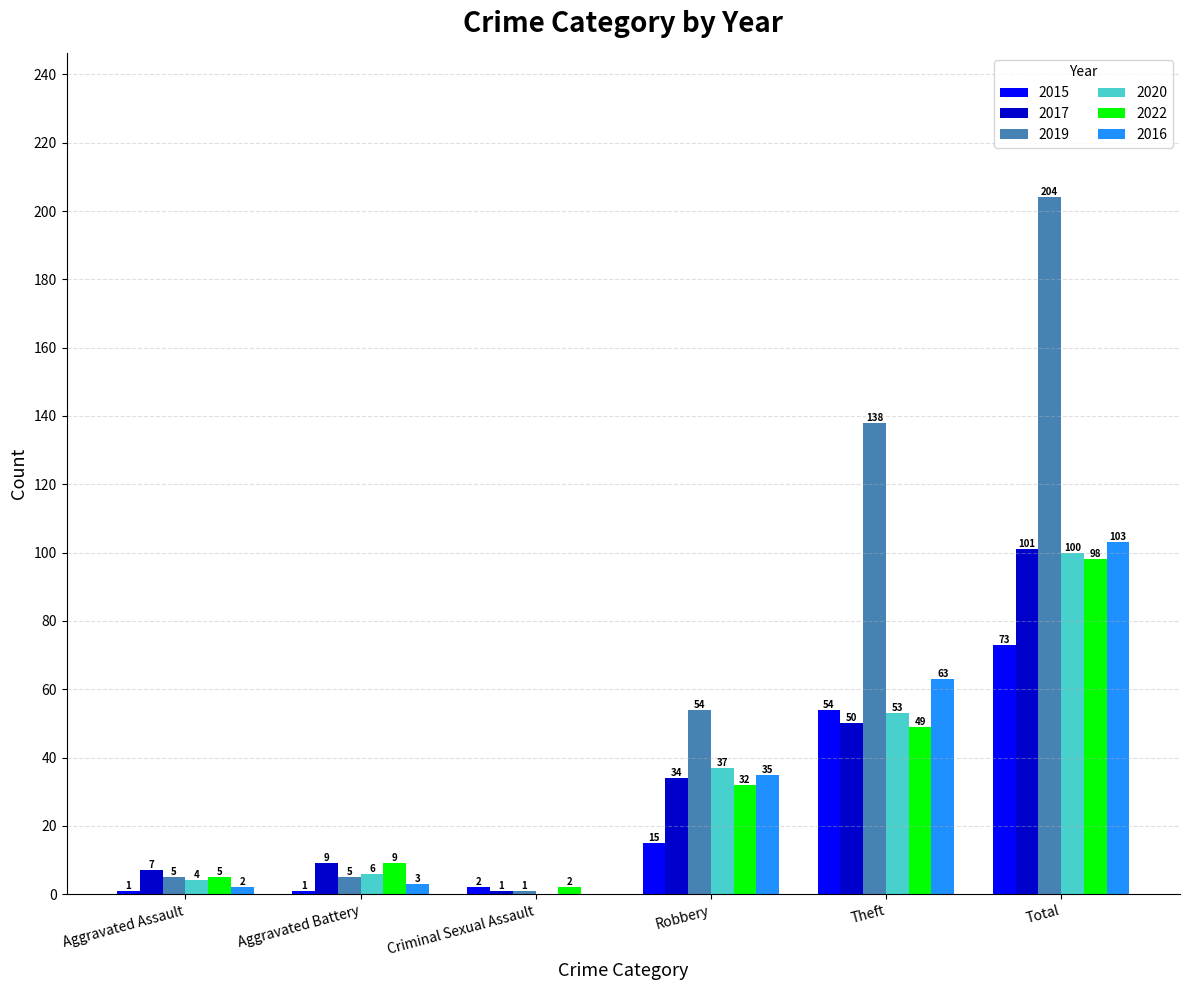

What is the sum of all 2022 values?

195